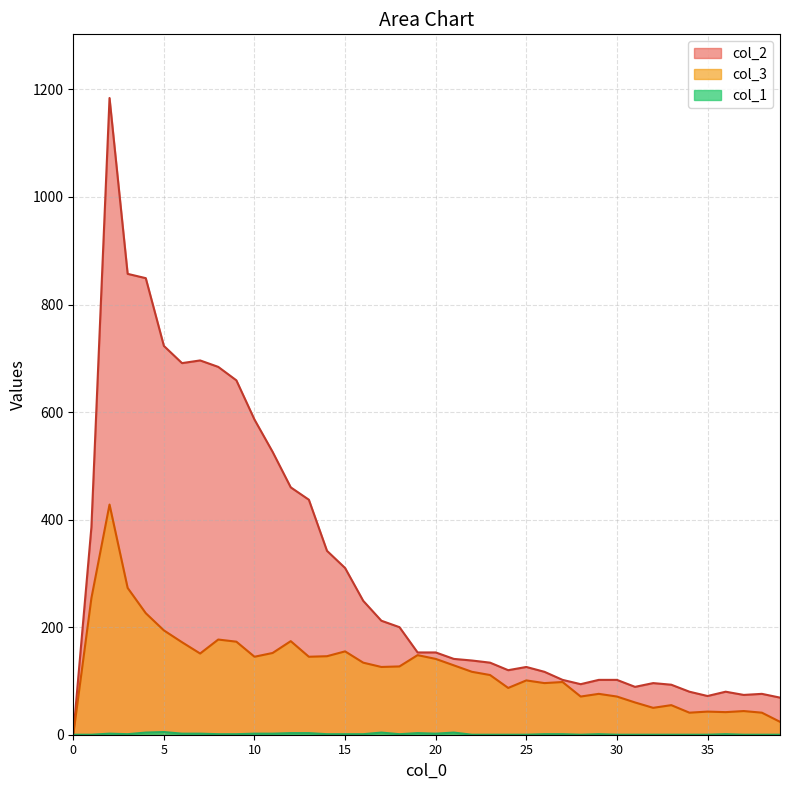

True or false: col_2 and col_3 cross at least once.

False